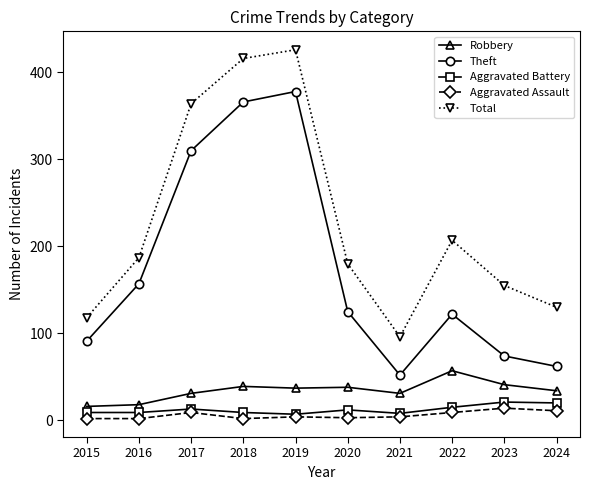

Which series has the widest spread of values?

Total